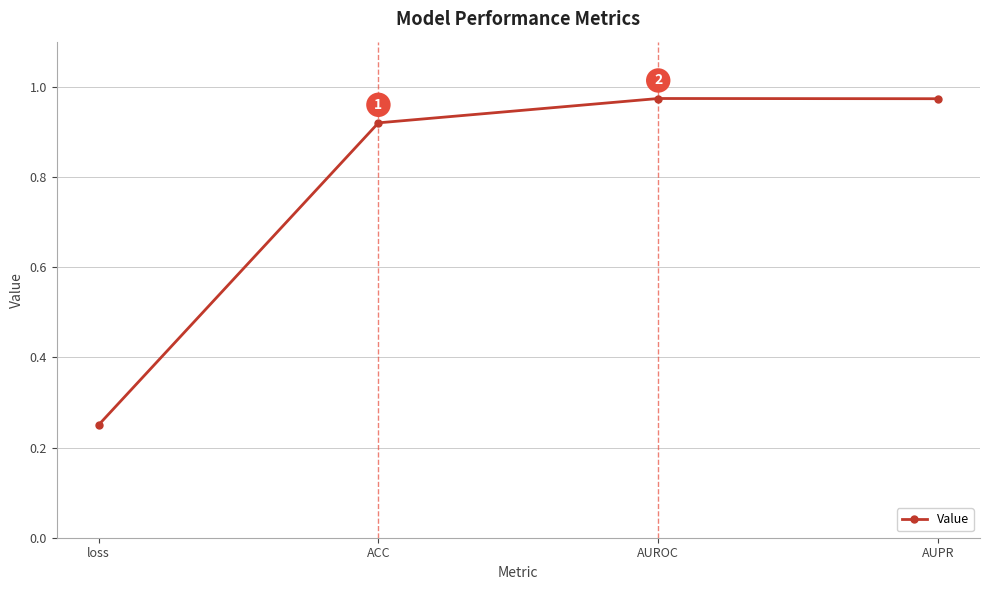

What position from the left is AUROC?

3